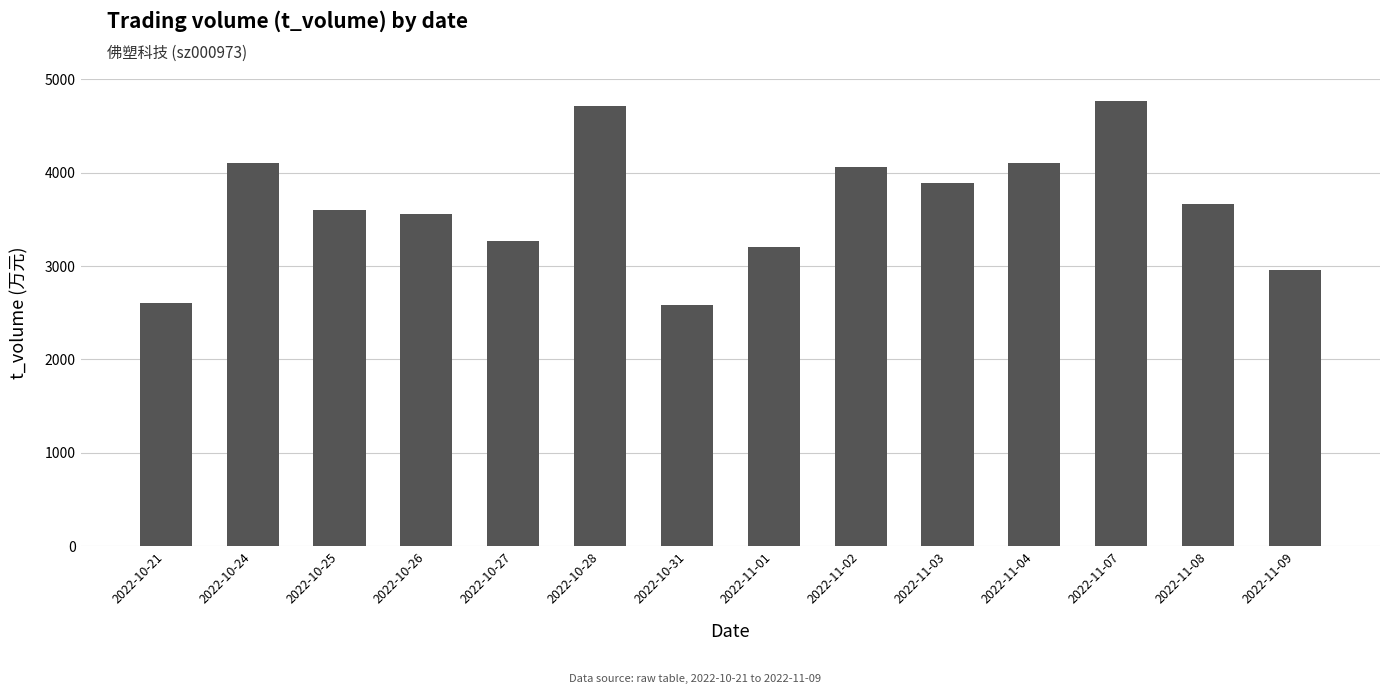

The value at 2022-10-26 is 4849. True or false?

False